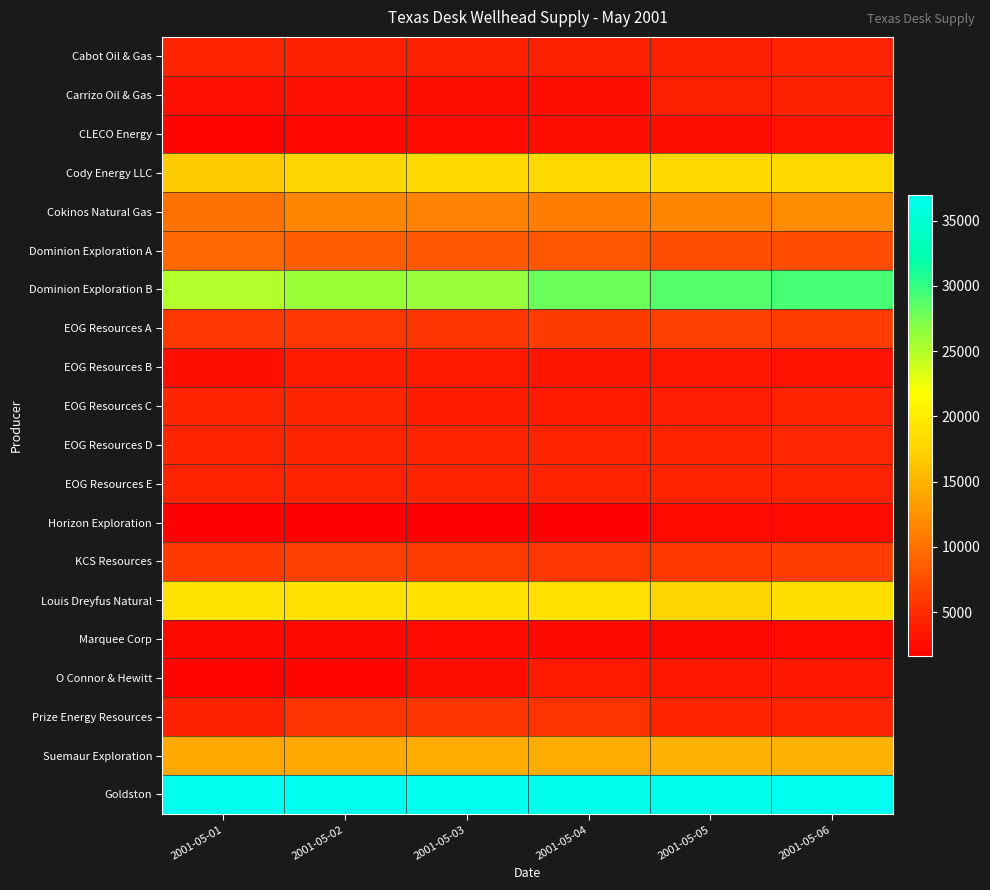

Rank the series at 2001-05-05 from highest to lowest value.

Goldston, Dominion Exploration B, Cody Energy LLC, Louis Dreyfus Natural, Suemaur Exploration, Cokinos Natural Gas, Dominion Exploration A, EOG Resources A, KCS Resources, Prize Energy Resources, EOG Resources D, EOG Resources E, Cabot Oil & Gas, Carrizo Oil & Gas, EOG Resources C, O Connor & Hewitt, EOG Resources B, CLECO Energy, Horizon Exploration, Marquee Corp